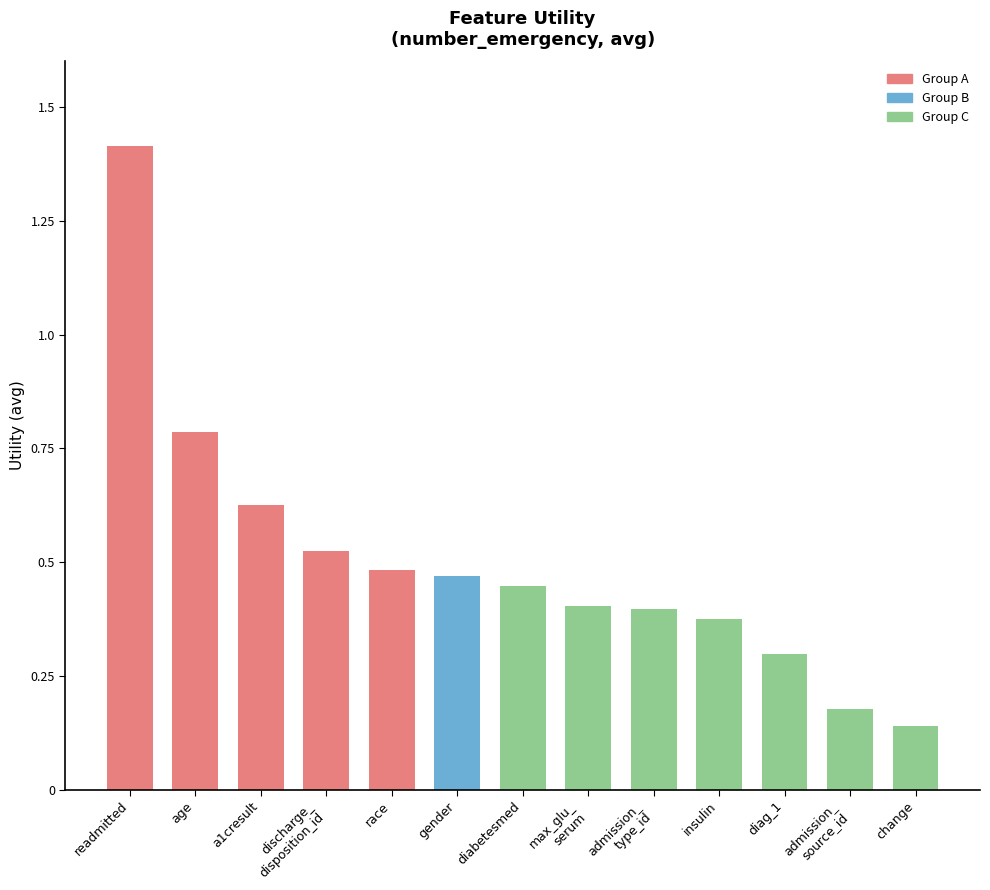

How many bars are there in total?

13